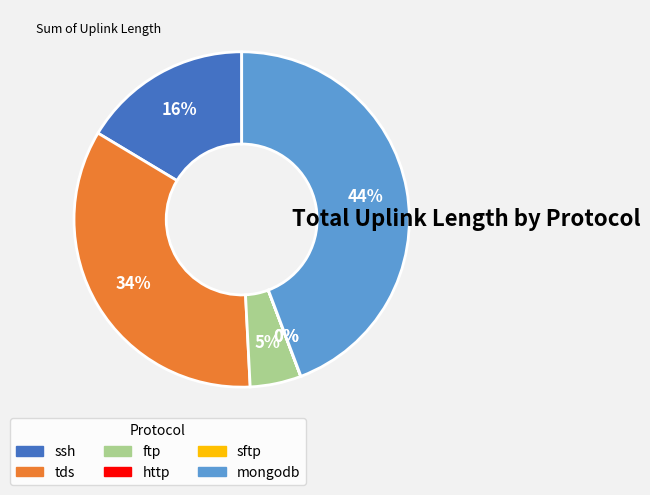

To the nearest percent, what is the average slice percentage?

17%